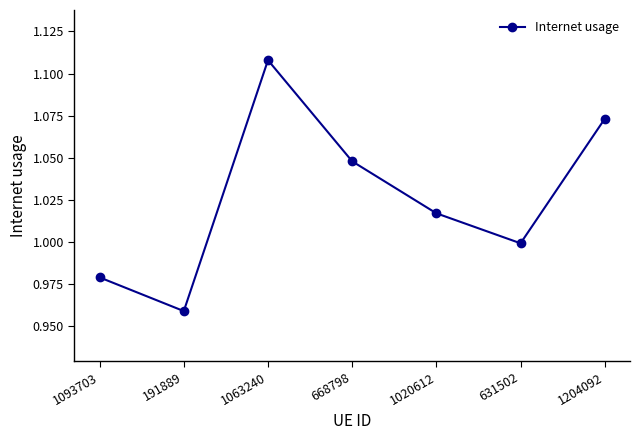

What position from the right is 668798?

4